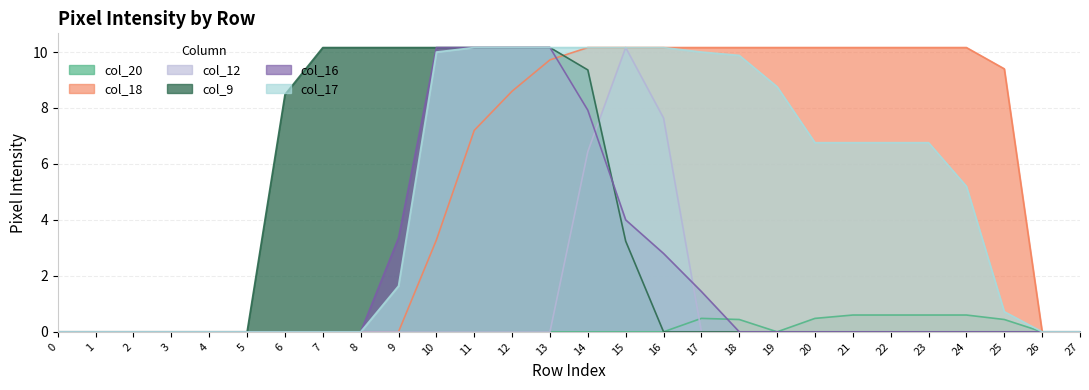

True or false: col_9 has a value of 6.3 at 3.

False